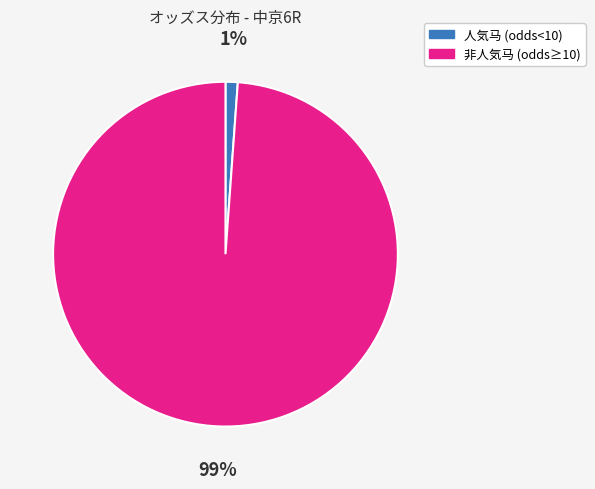

To the nearest percent, what is the difference between the largest and smallest slice percentages?

98%